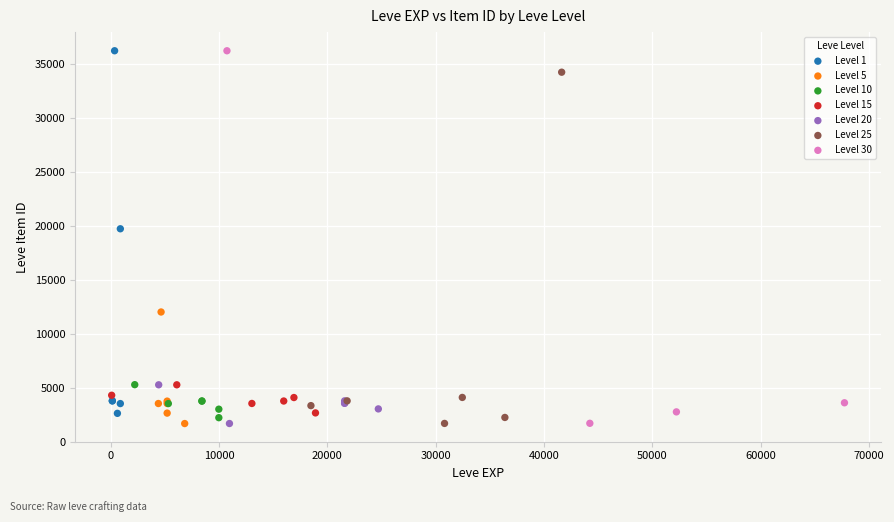

What are all the series names shown in the legend?

Level 1, Level 5, Level 10, Level 15, Level 20, Level 25, Level 30